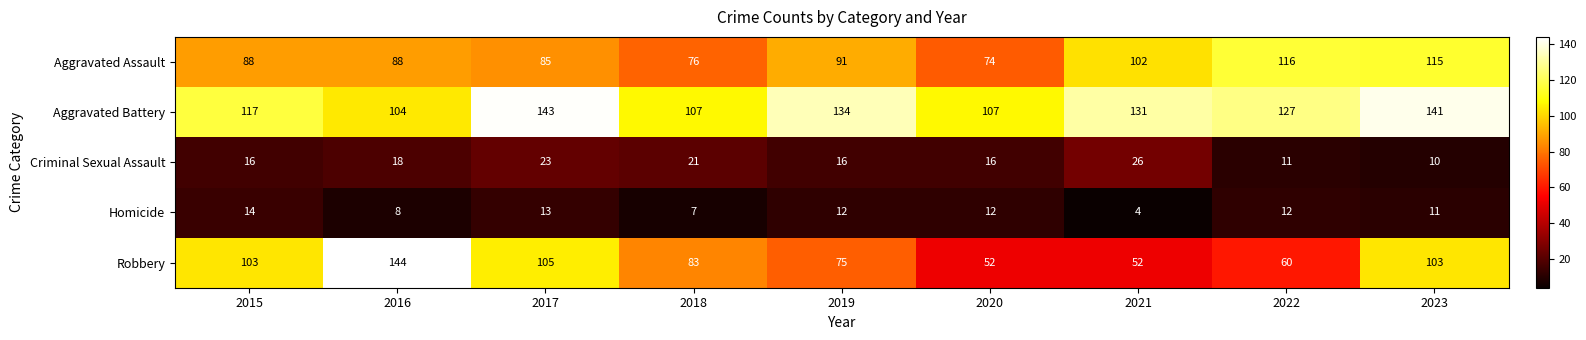

Rank the series by their maximum value, from highest to lowest.

Robbery, Aggravated Battery, Aggravated Assault, Criminal Sexual Assault, Homicide